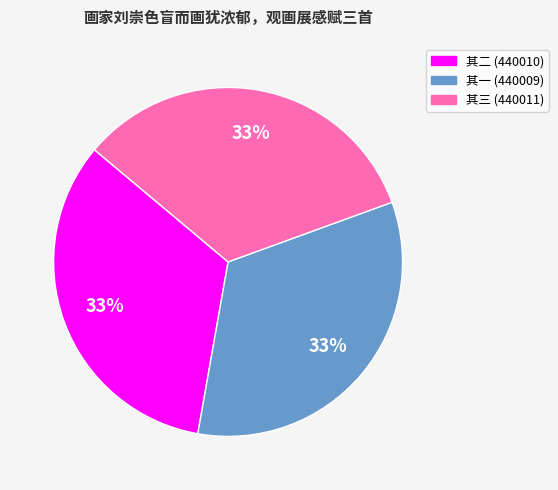

To the nearest percent, what is the average slice percentage?

33%